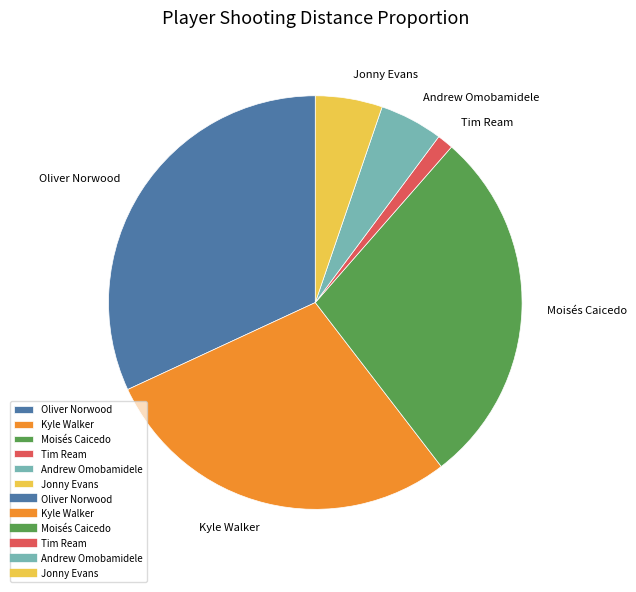

True or false: Tim Ream accounts for 16% of the total.

False